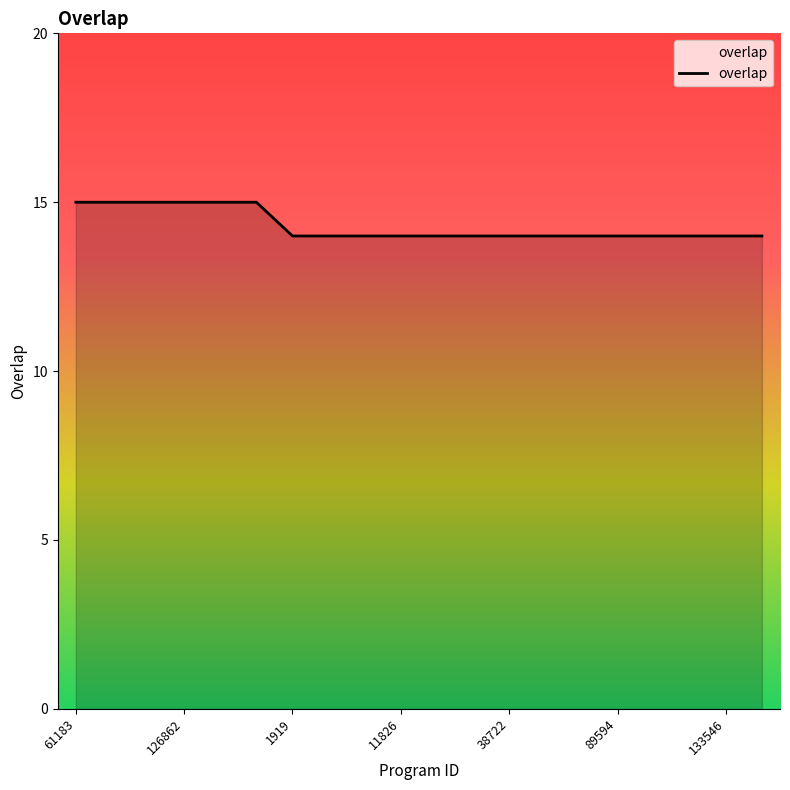

What is the smallest value displayed?

14